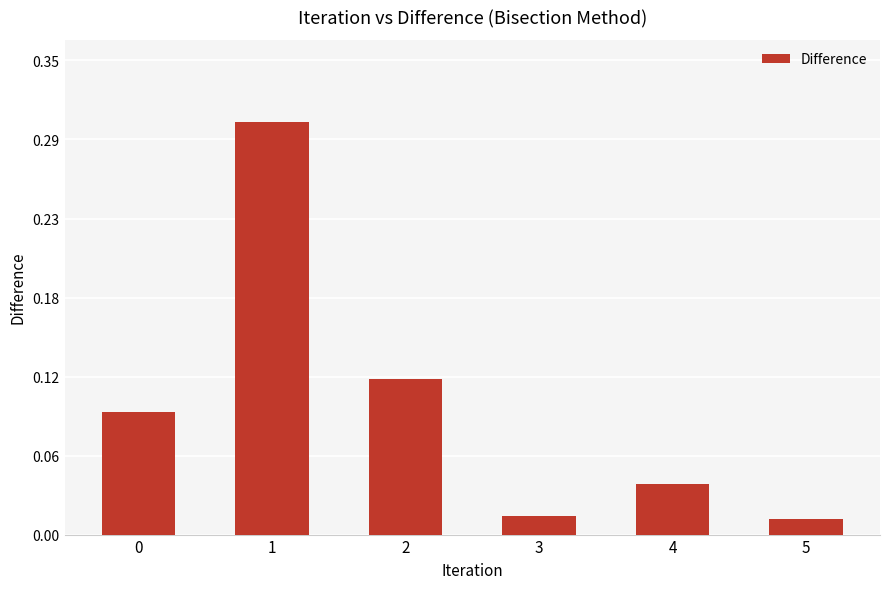

At which category does the chart reach its peak across all series?

1